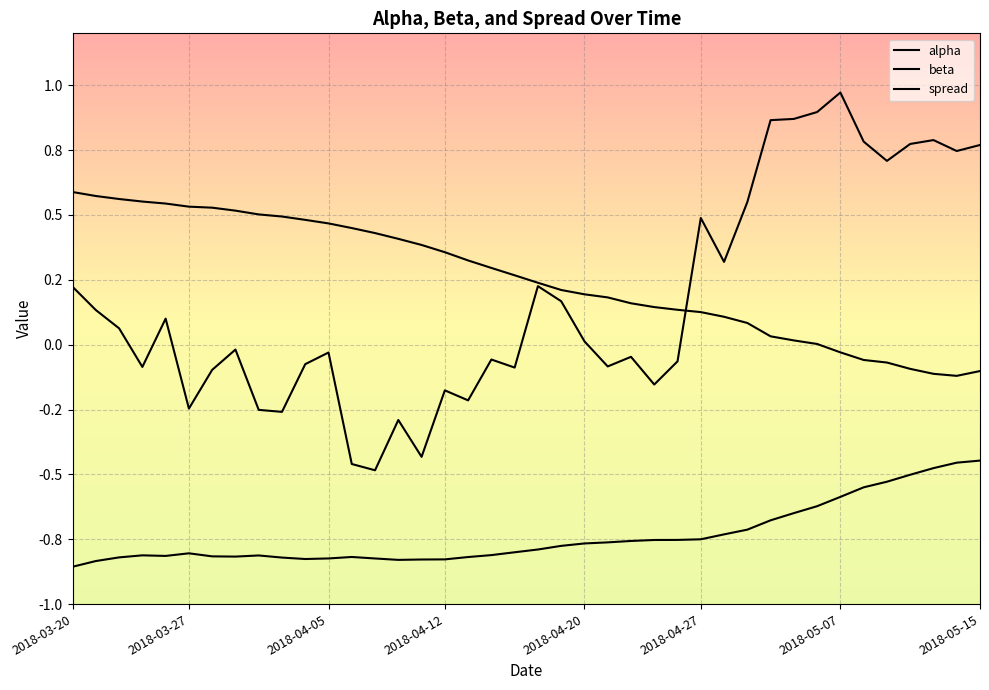

True or false: spread and beta intersect in this chart.

False